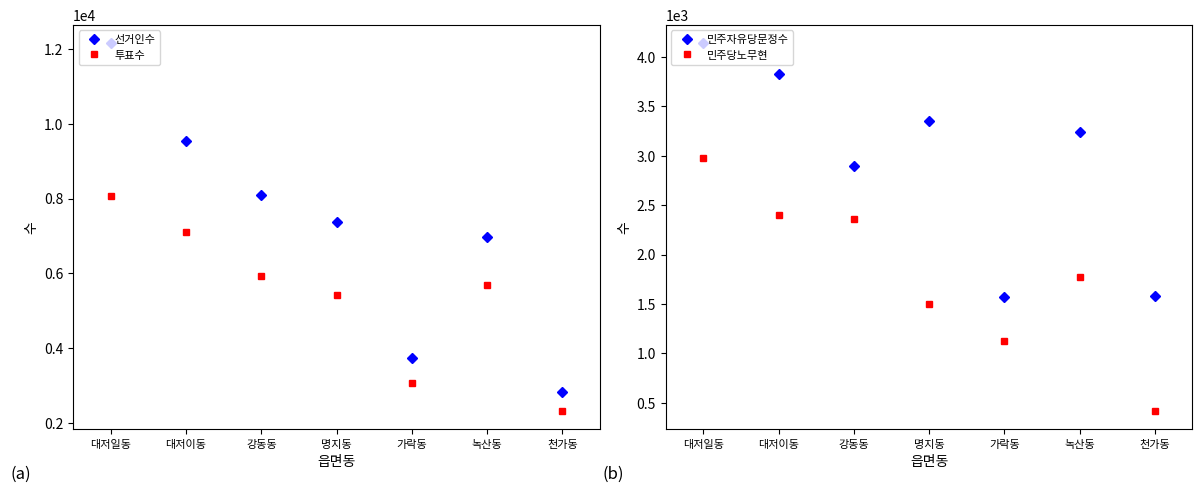

At which label does 민주자유당문정수 first exceed 3244?

대저일동